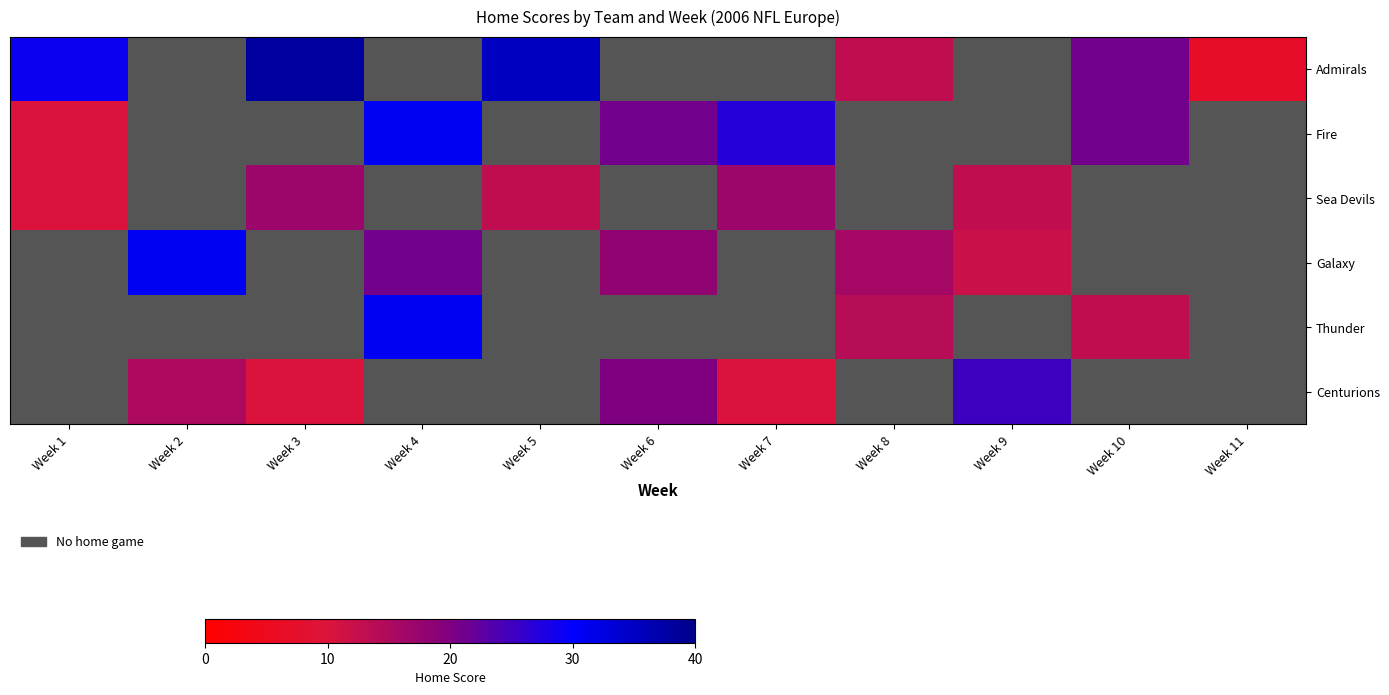

Which series has the widest spread of values?

Admirals